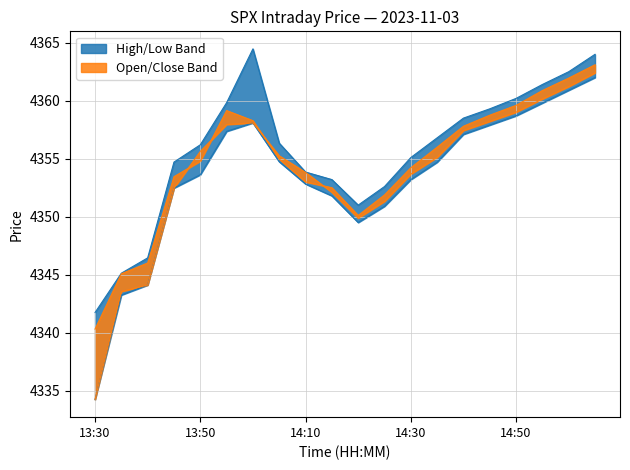

What is the spread (max minus min) of values at 13:55?

2.5